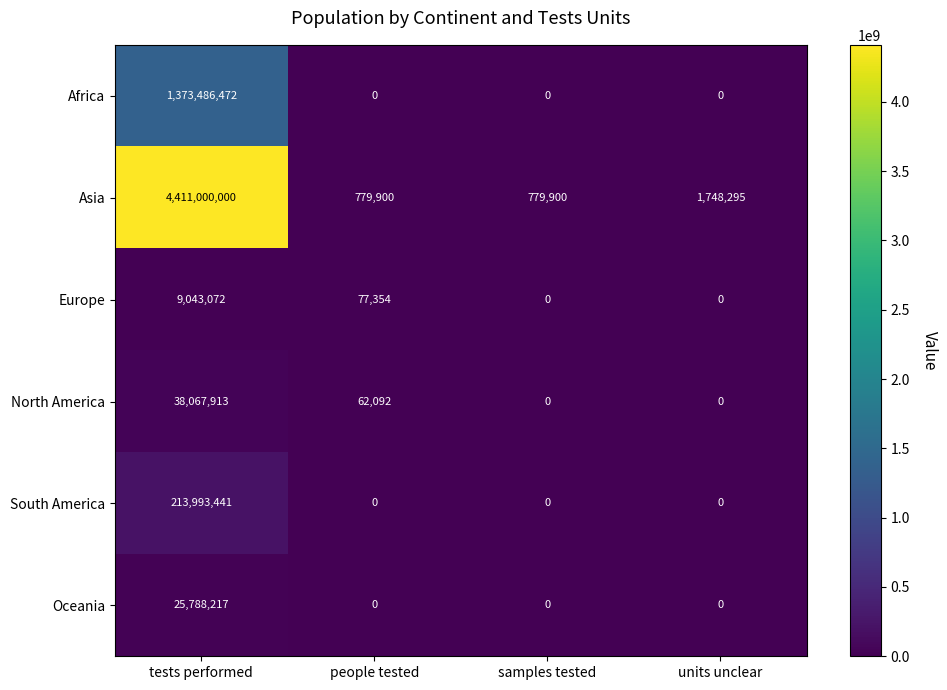

Is it true that Africa equals 633839424 at people tested?

False